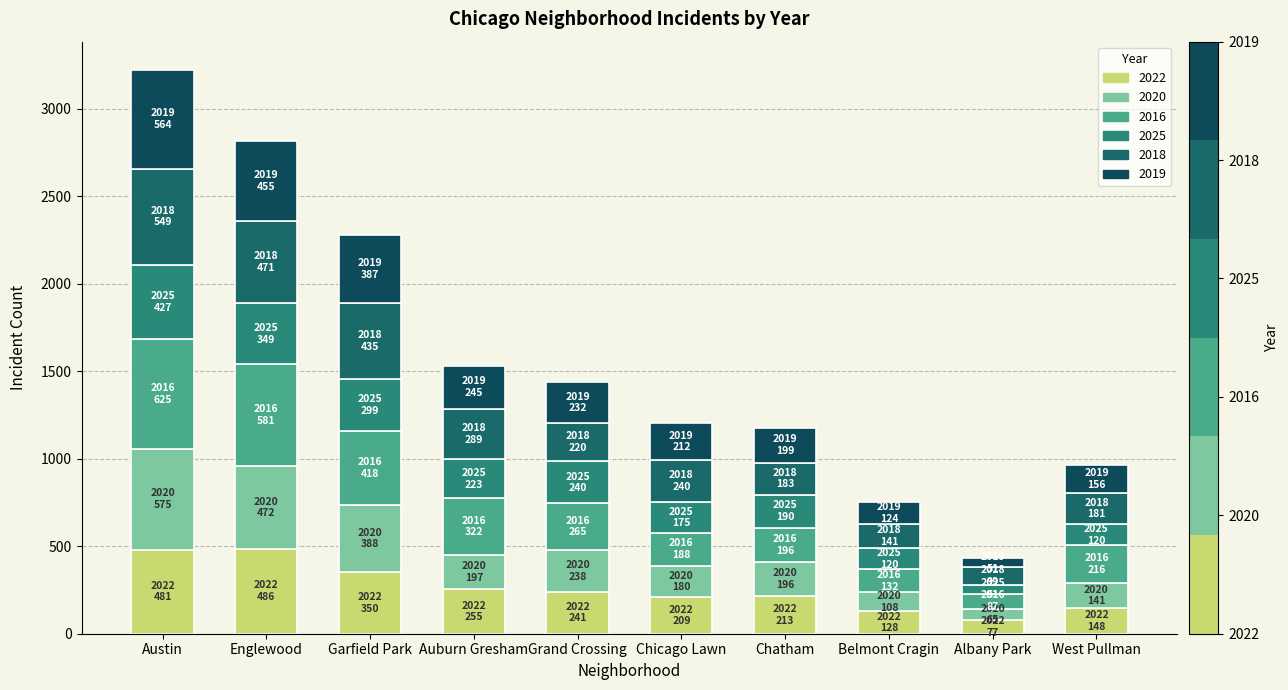

Which series changed the most between Austin and West Pullman?

2020